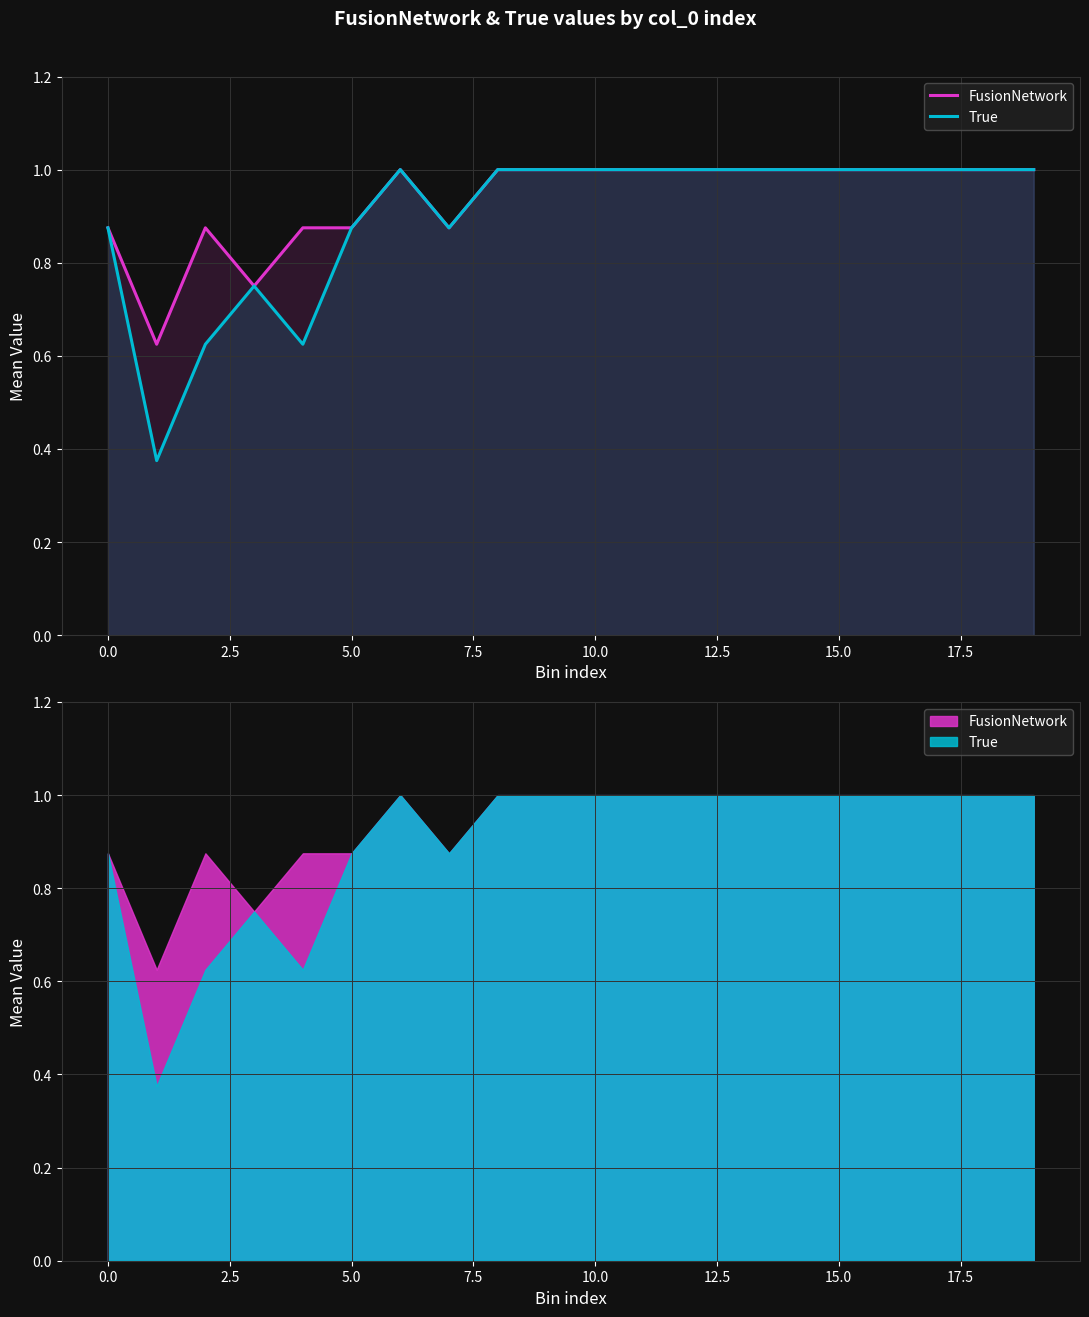

What is the average value of the True series?

0.9